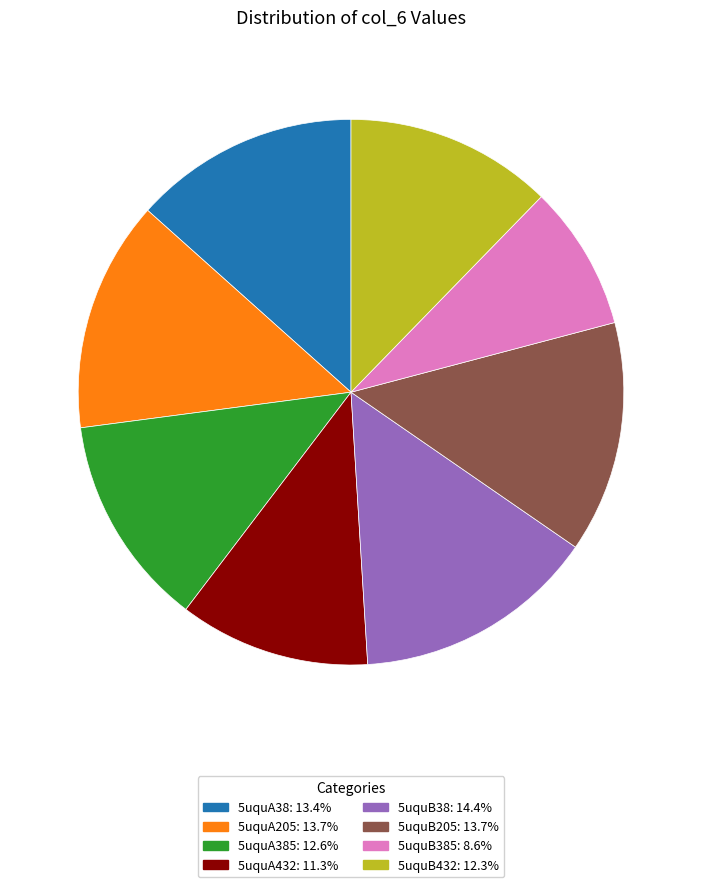

Count the number of slices in the pie.

8